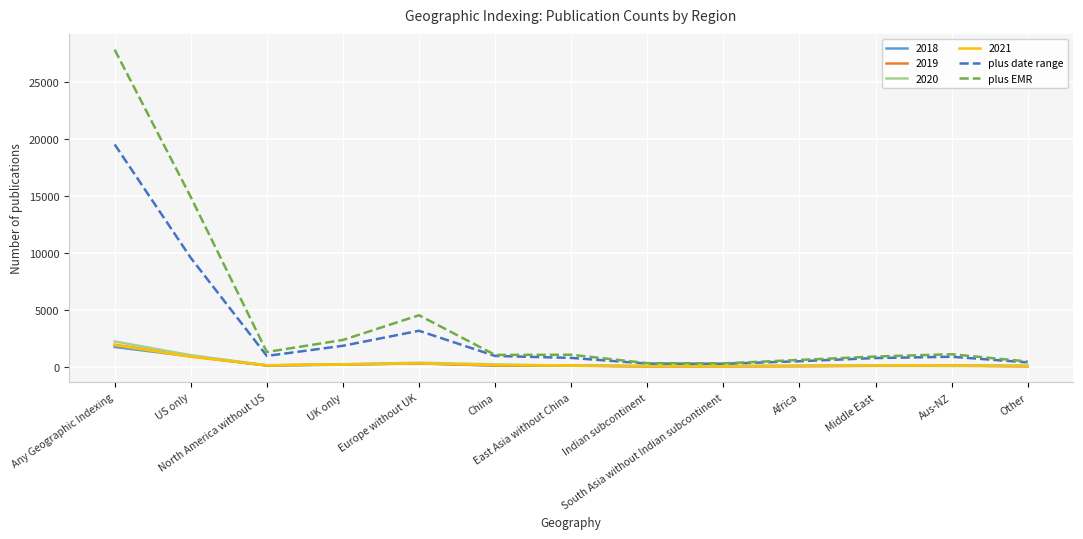

Which series has the widest spread of values?

plus EMR